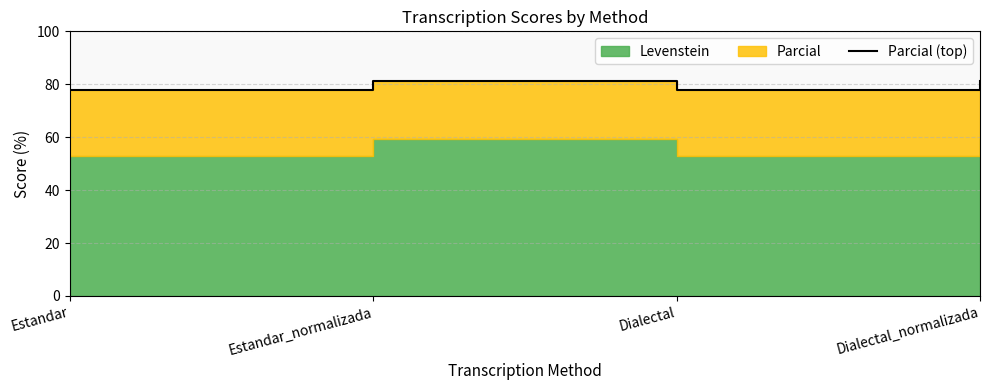

What is the approximate value at Estandar_normalizada?

81.2